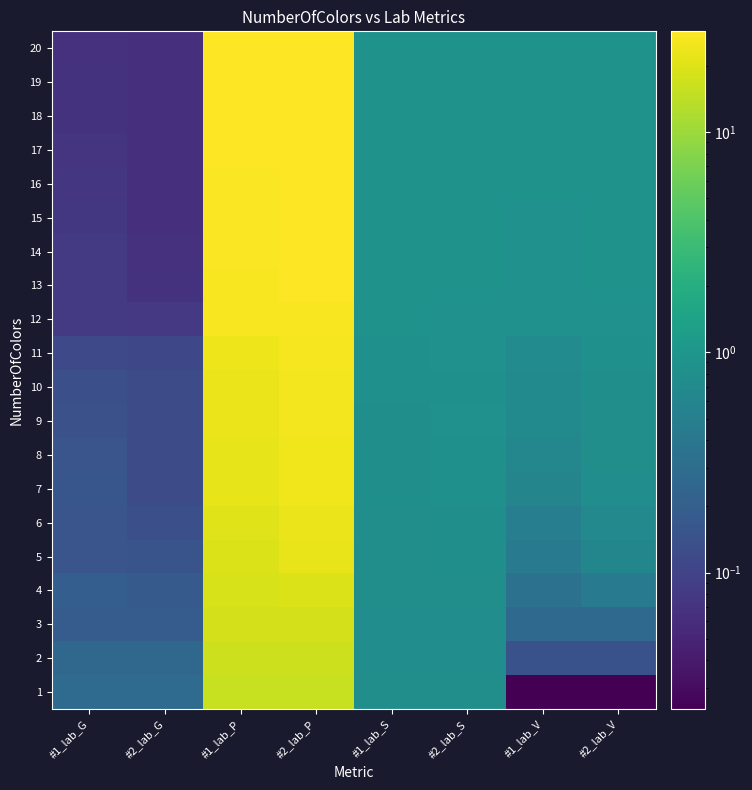

What is the difference between the highest and lowest values at #2_lab_V?

0.9